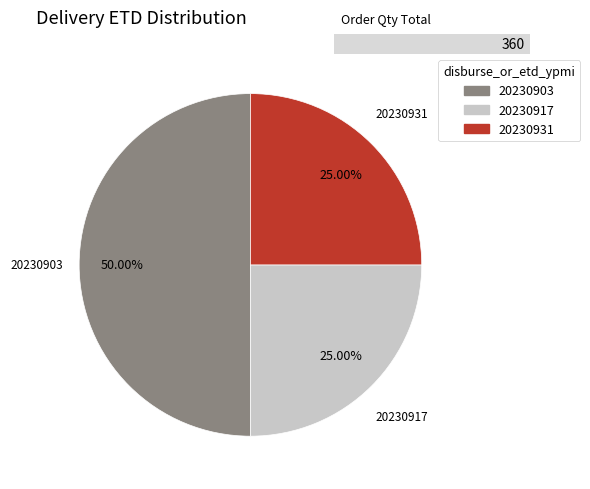

How many segments does this pie chart have?

3